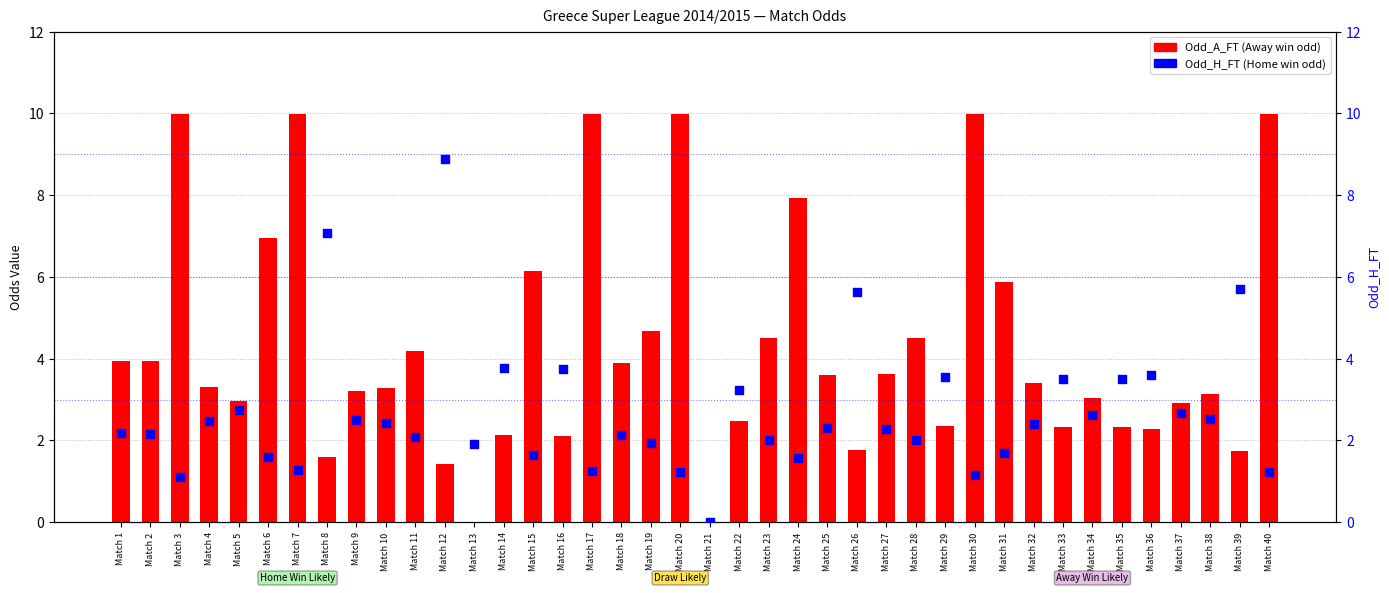

At which category is the sum across all series the highest?

Match 7